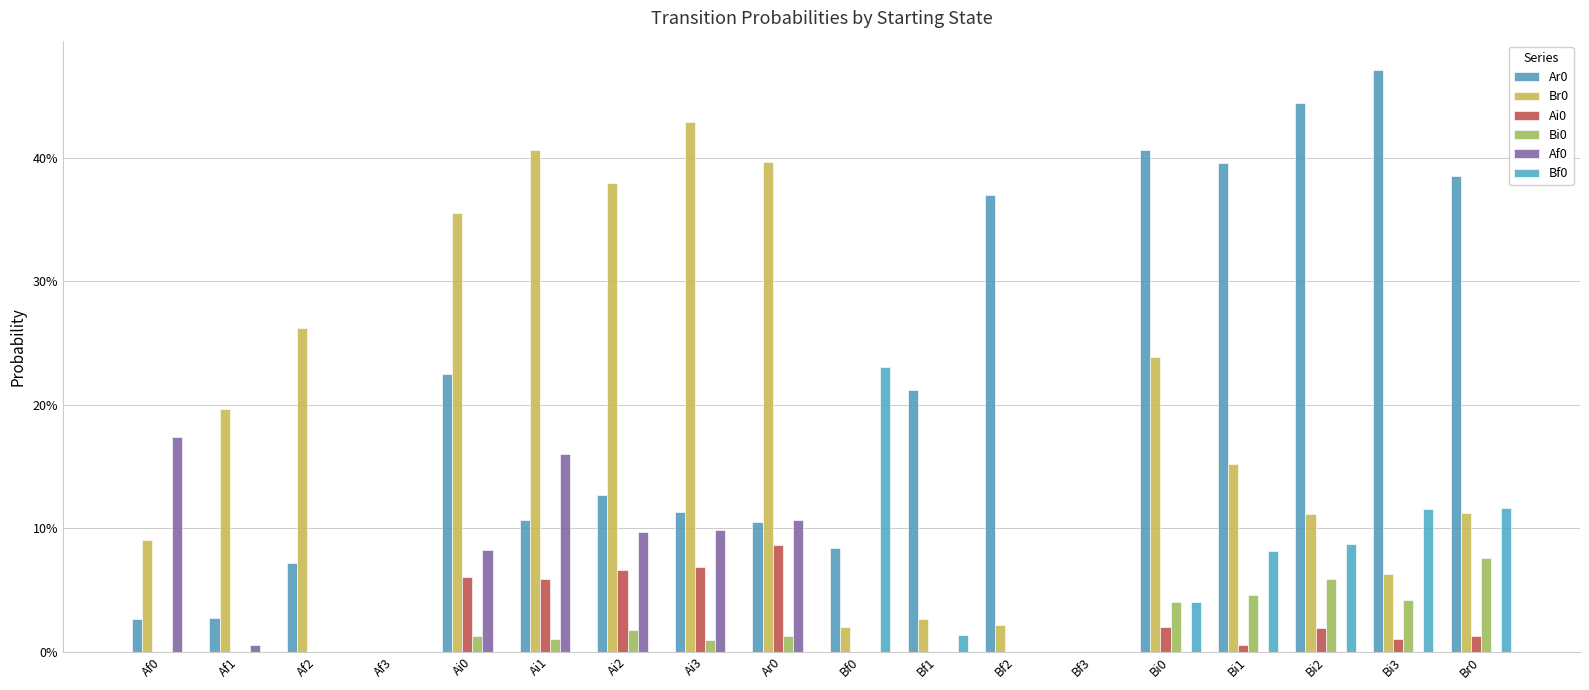

At how many categories does at least one series exceed 0?

16